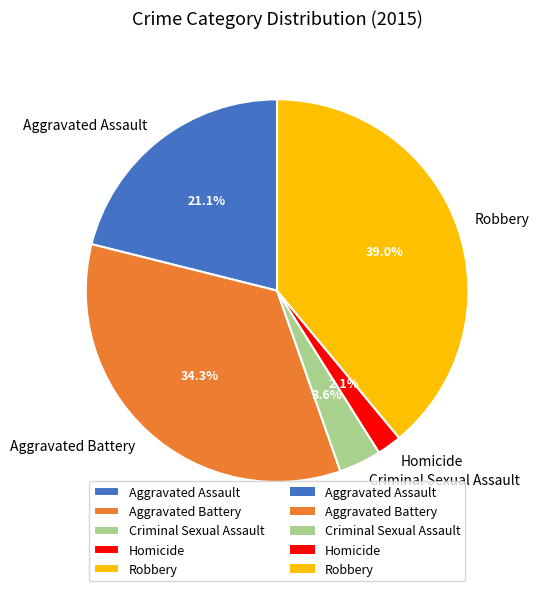

Is Criminal Sexual Assault the majority of the pie?

No